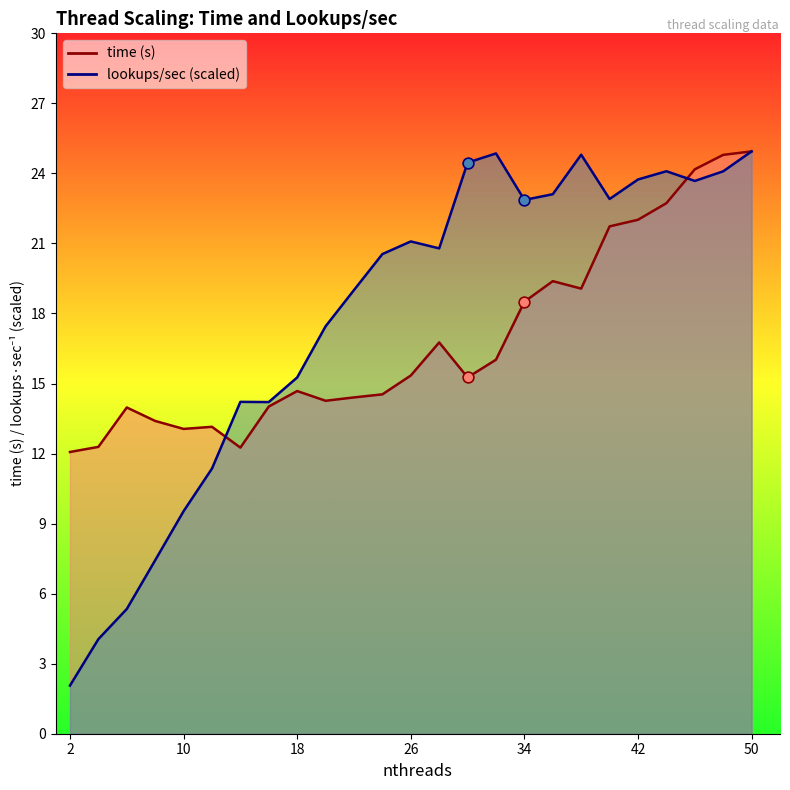

Which series reaches the maximum Y coordinate?

lookups markers